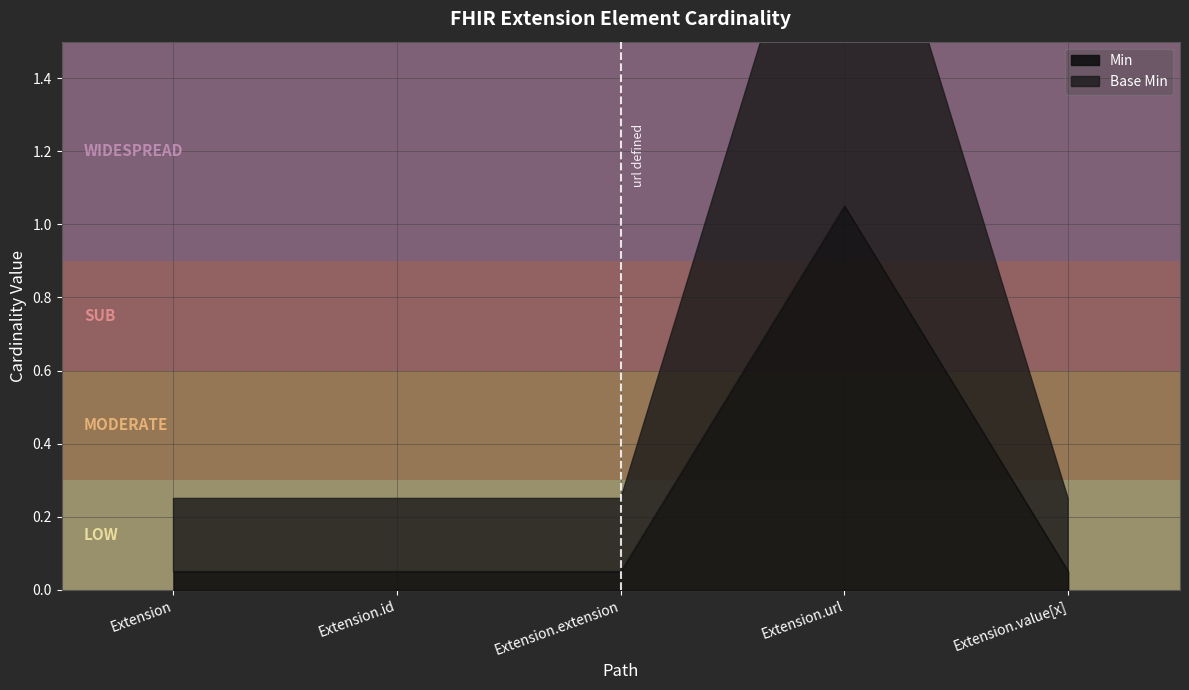

Is the value of Min at Extension.id greater than the value of Base Min at Extension?

No